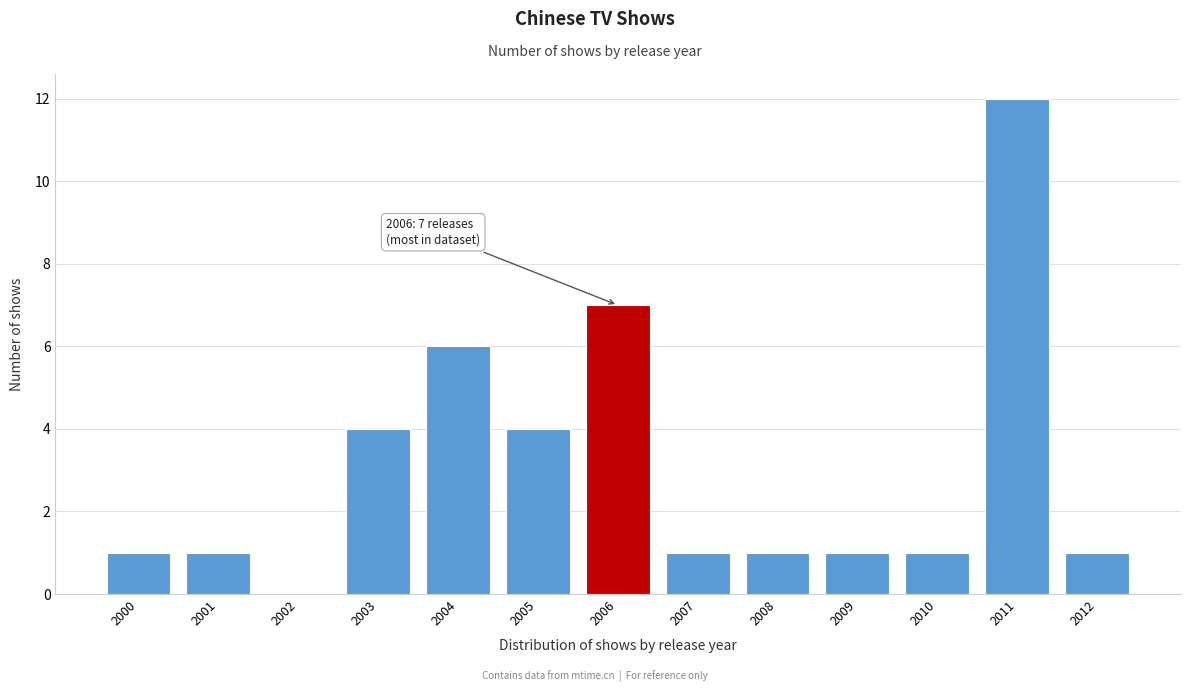

Reading left to right, list all the values displayed in this chart.

2000=1	2001=1	2002=0	2003=4	2004=6	2005=4	2006=7	2007=1	2008=1	2009=1	2010=1	2011=12	2012=1